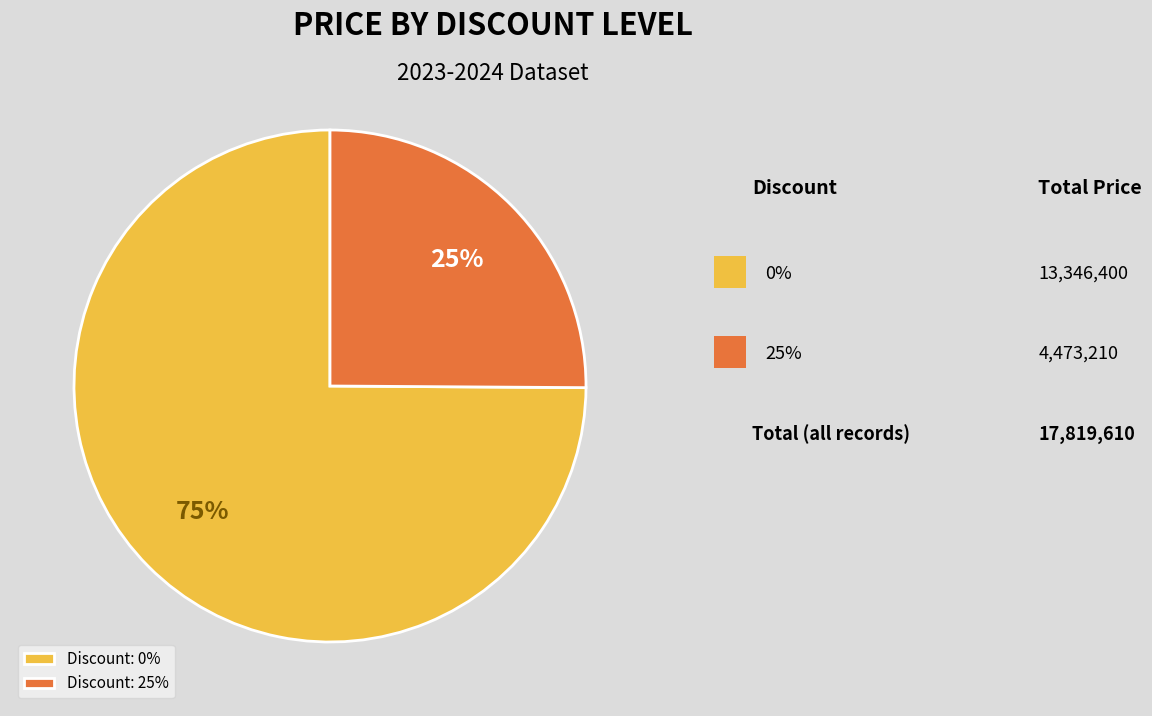

What is the majority slice?

Discount: 0%